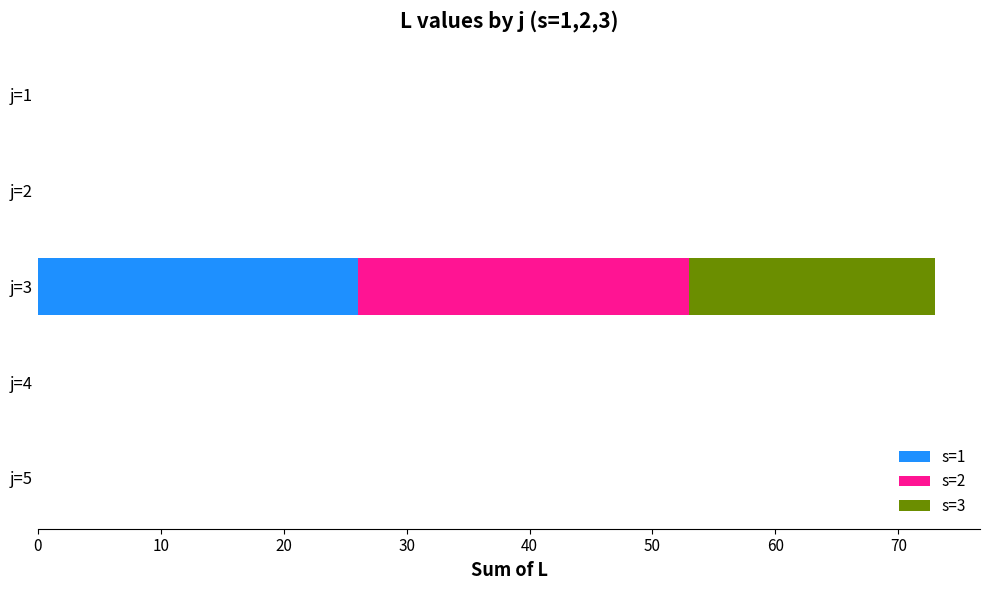

Which category has the highest value in the s=1 series?

j=3